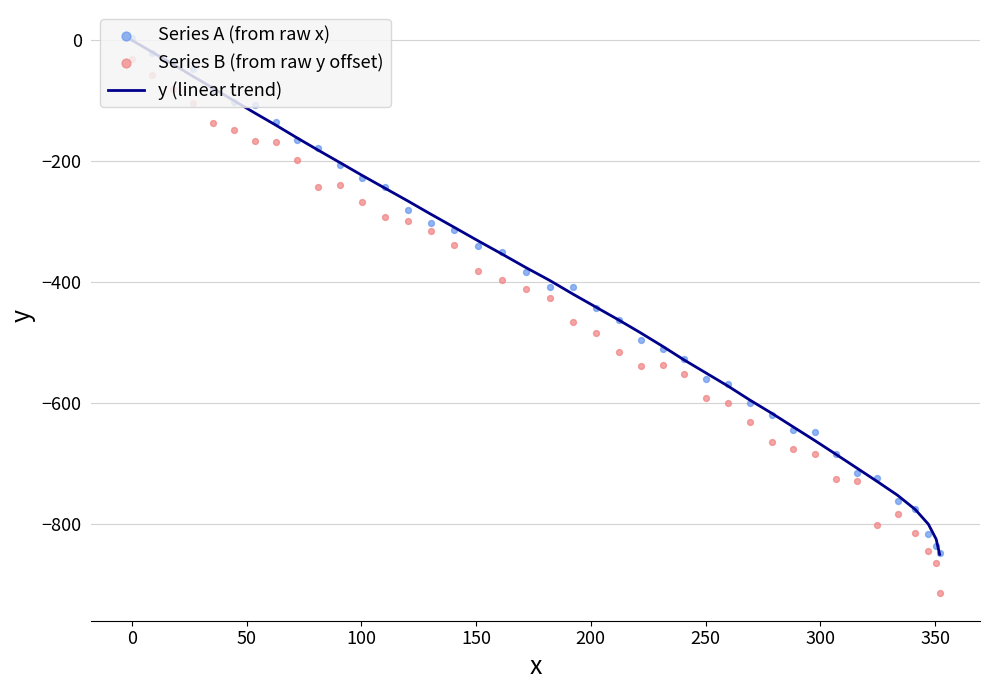

At which category is the sum across all series the highest?

−50